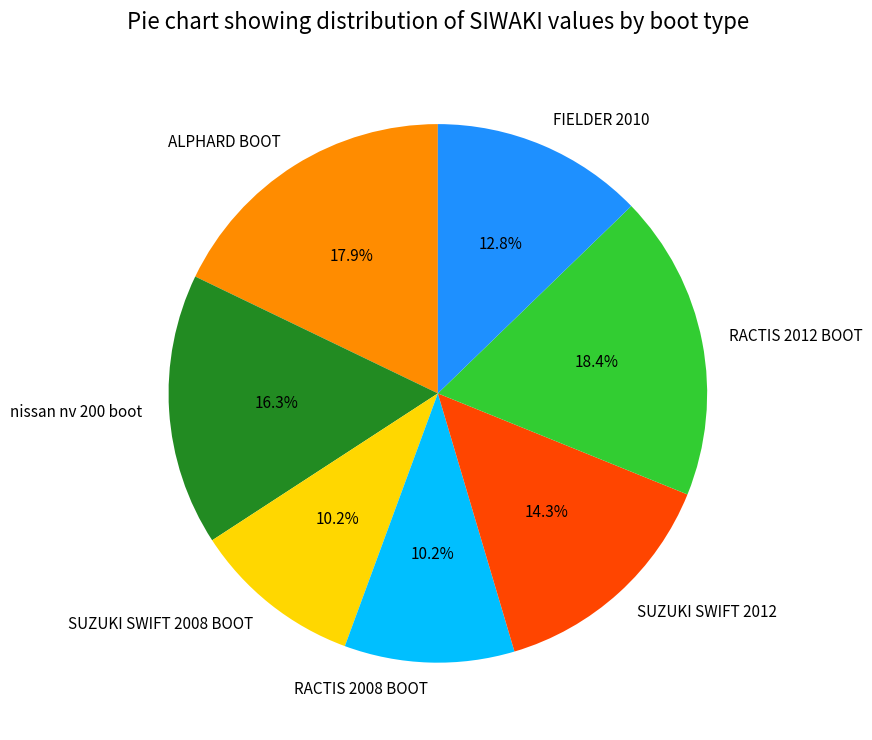

Is it true that RACTIS 2012 BOOT is 18% of the pie?

True